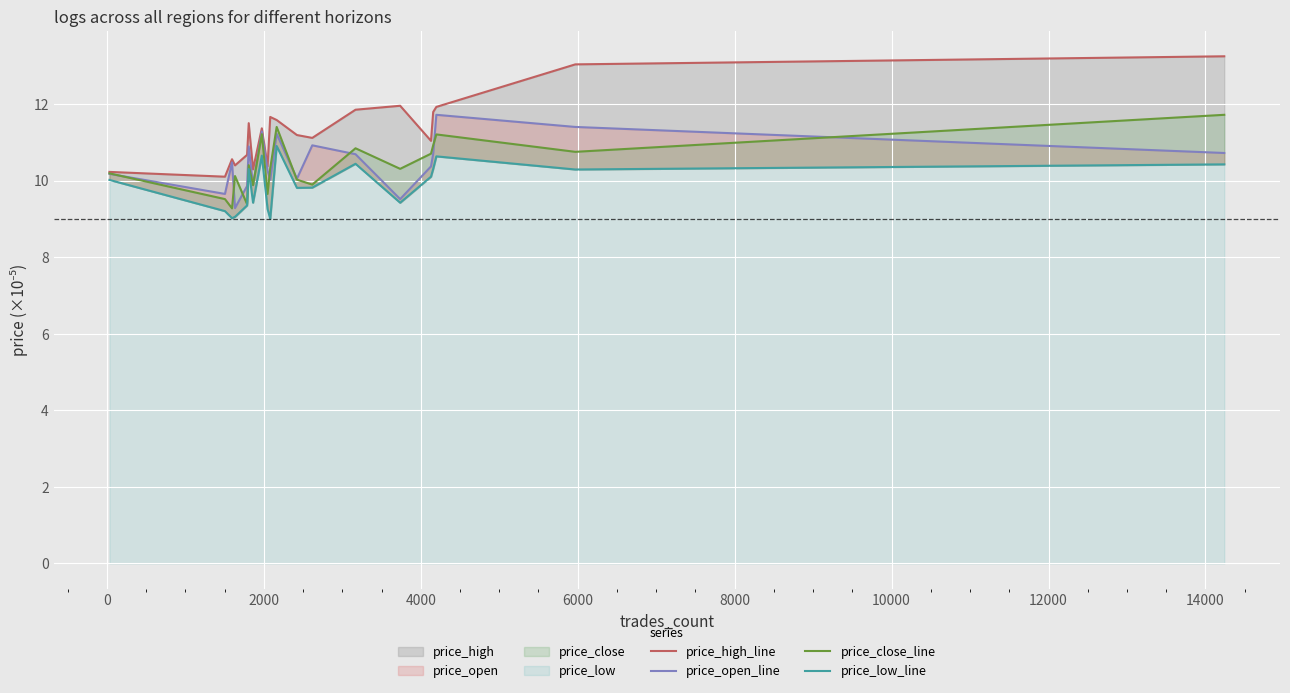

The value of price_open_line at 16 is 14.8. True or false?

False